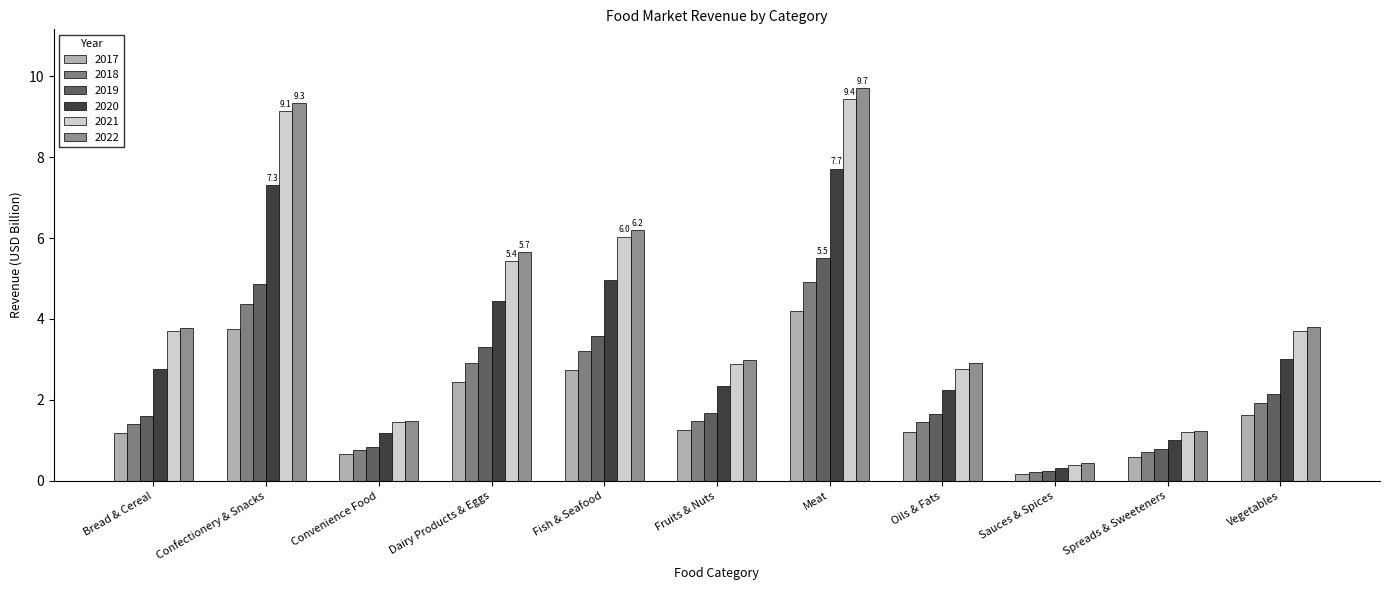

Rank the series by their maximum value, from lowest to highest.

2017, 2018, 2019, 2020, 2021, 2022